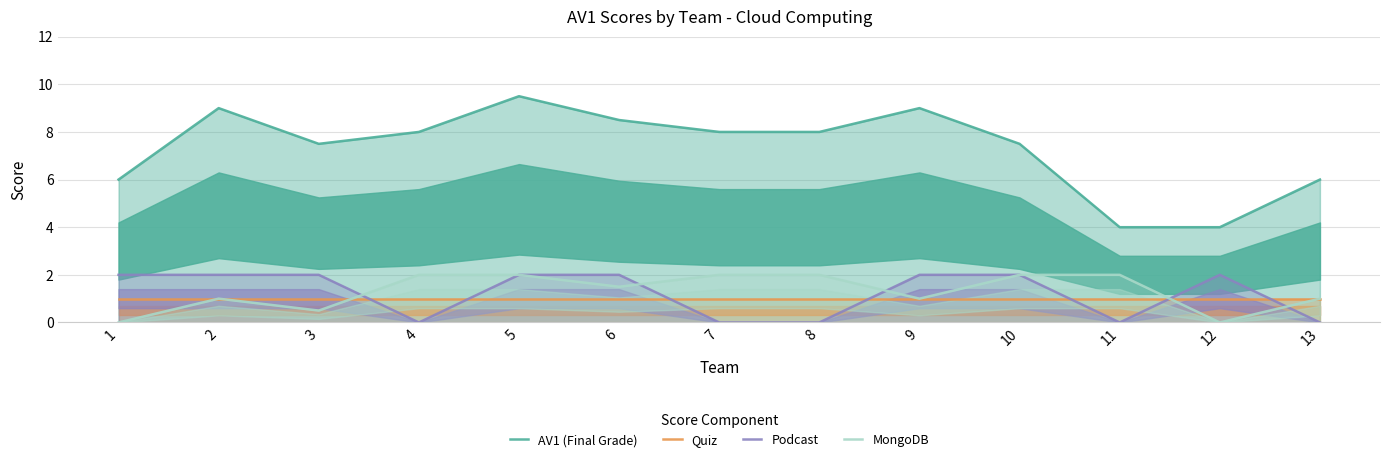

Between which two adjacent categories do MongoDB and Quiz first intersect?

3 and 4